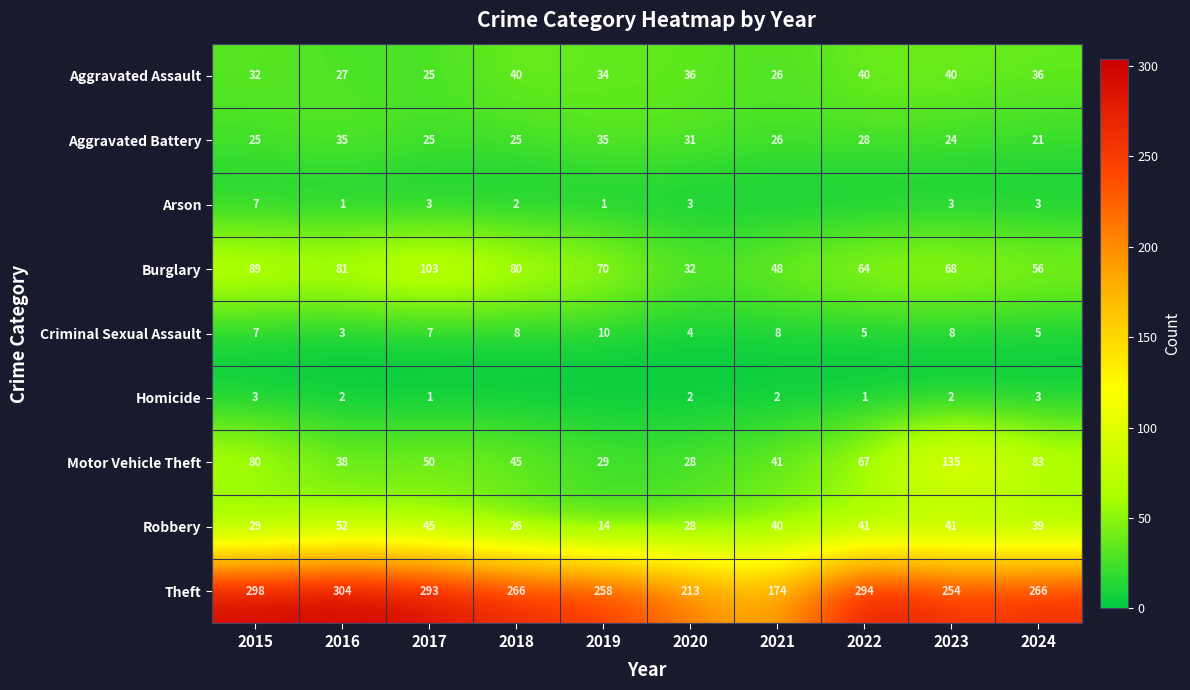

The Robbery series shows 41 at 2023. True or false?

True